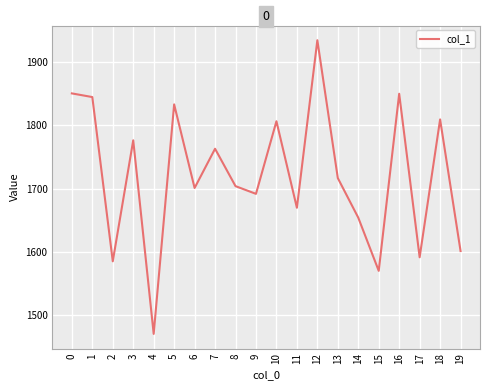

How many lines are shown in the chart?

1